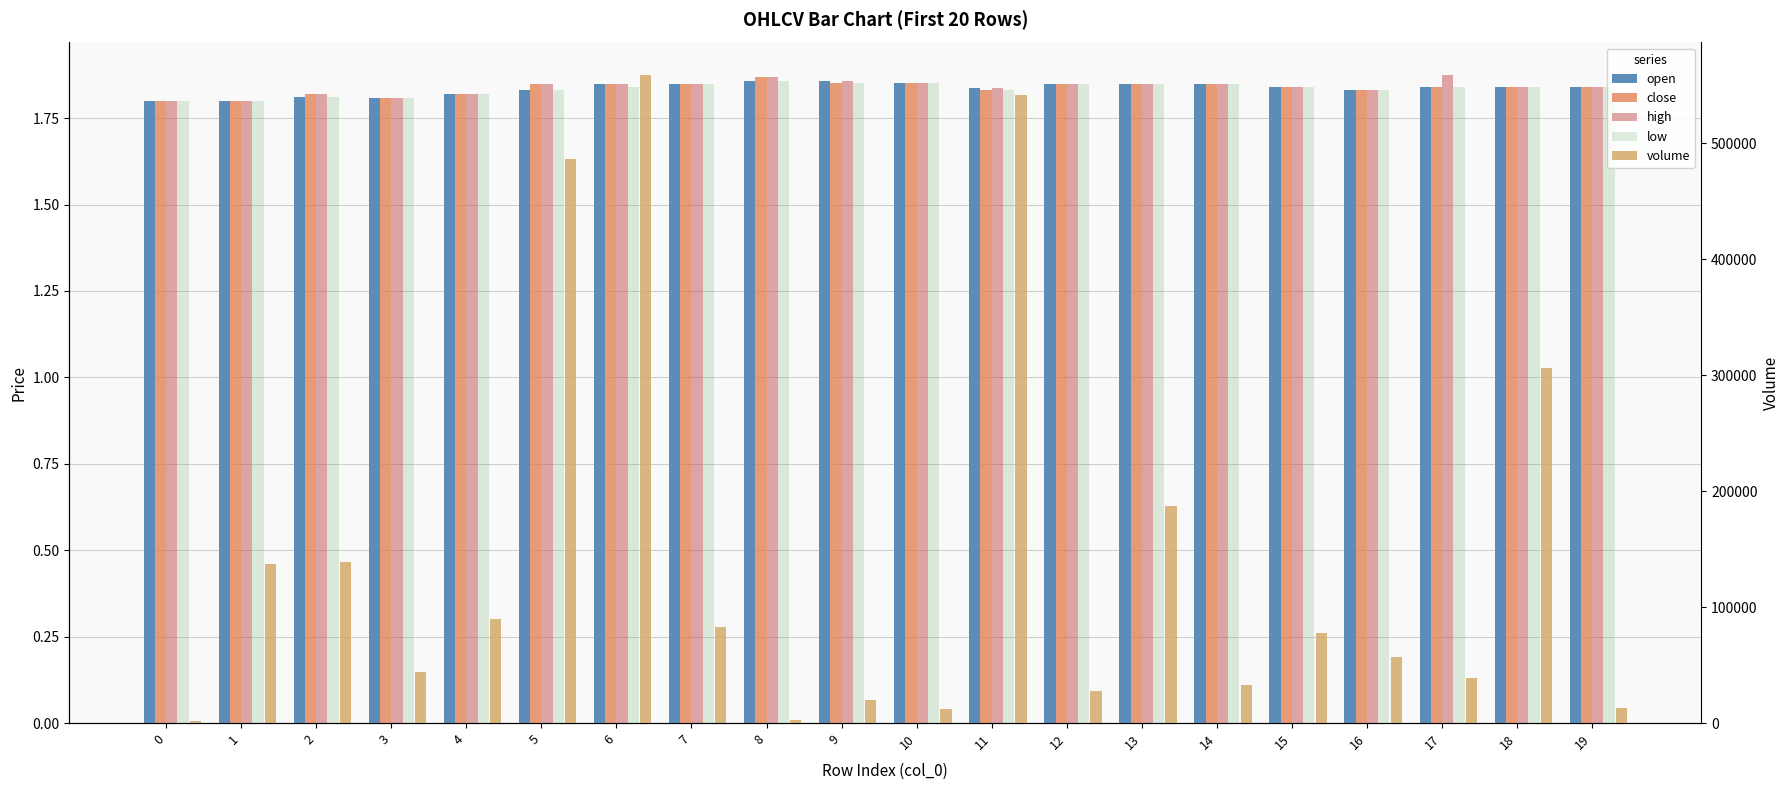

The low series shows 3.0 at 6. True or false?

False